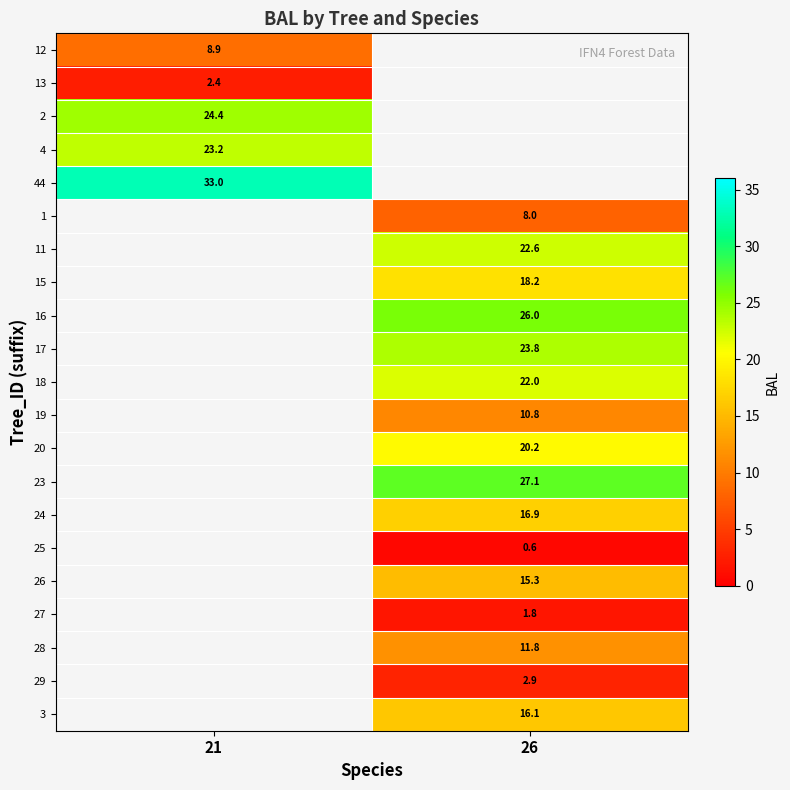

Is the value of 44 at 21 greater than the value of 26 at 26?

Yes